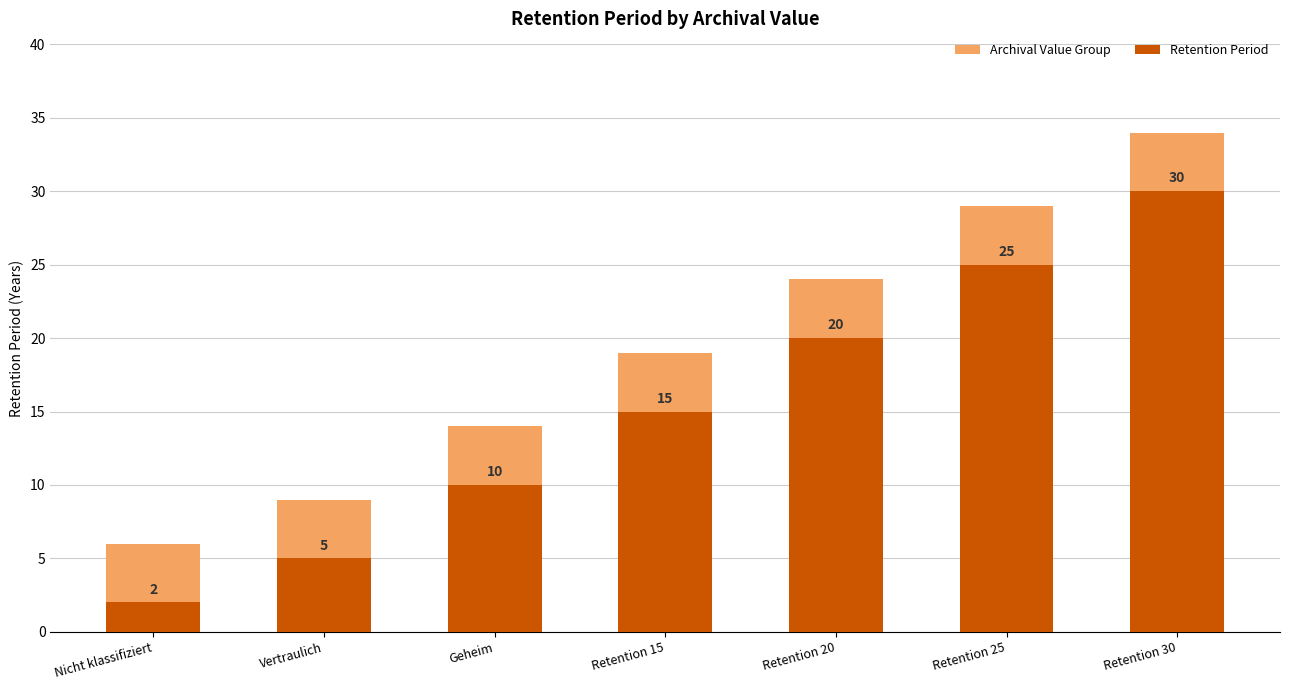

Count the Archival Value Group values in the range 9 to 29.

5